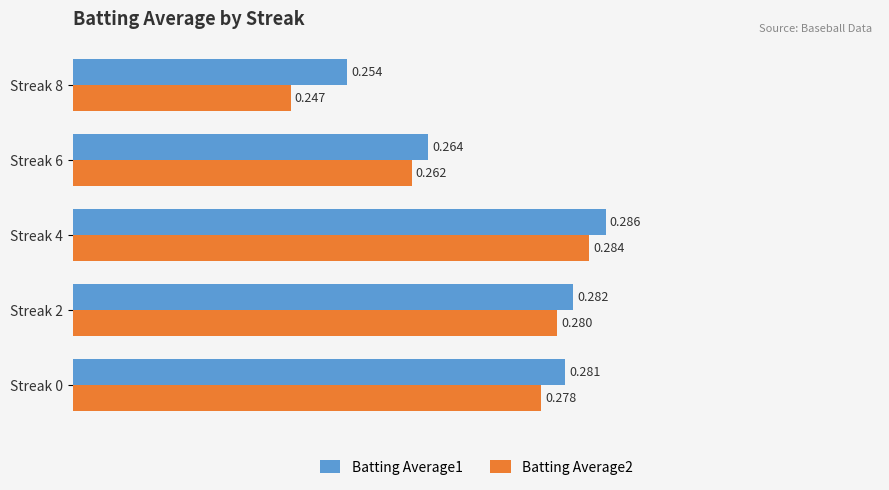

Count the Batting Average2 values in the range 0 to 1.

5